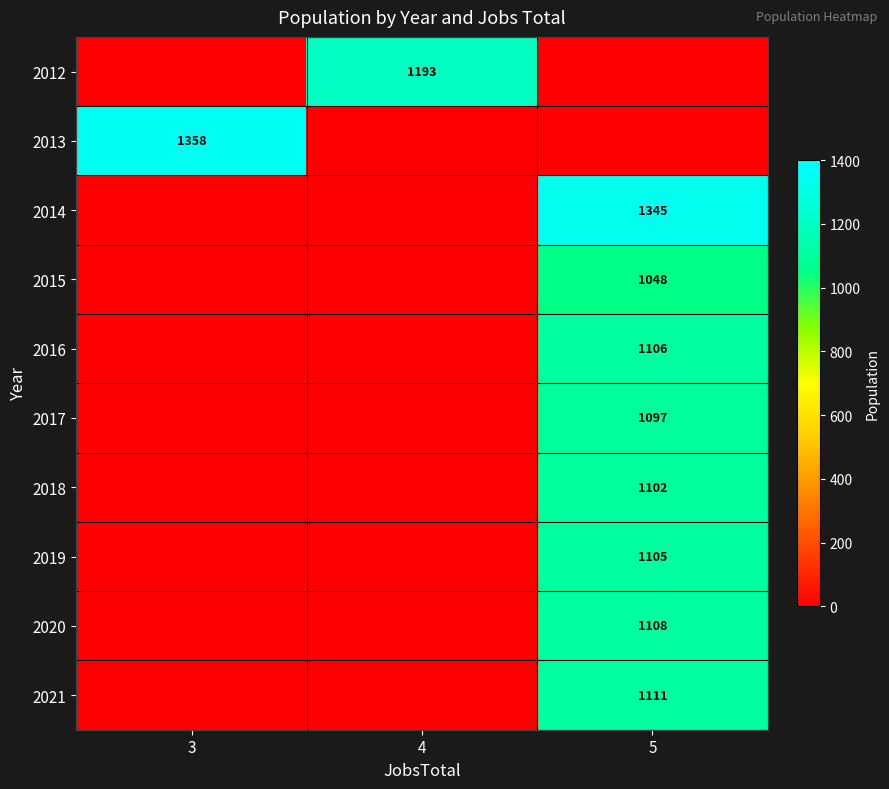

Reading left to right, what are all the values shown in this chart?

row_0: 3=0	4=1193	5=0
row_1: 3=1358	4=0	5=0
row_2: 3=0	4=0	5=1345
row_3: 3=0	4=0	5=1048
row_4: 3=0	4=0	5=1106
row_5: 3=0	4=0	5=1097
row_6: 3=0	4=0	5=1102
row_7: 3=0	4=0	5=1105
row_8: 3=0	4=0	5=1108
row_9: 3=0	4=0	5=1111